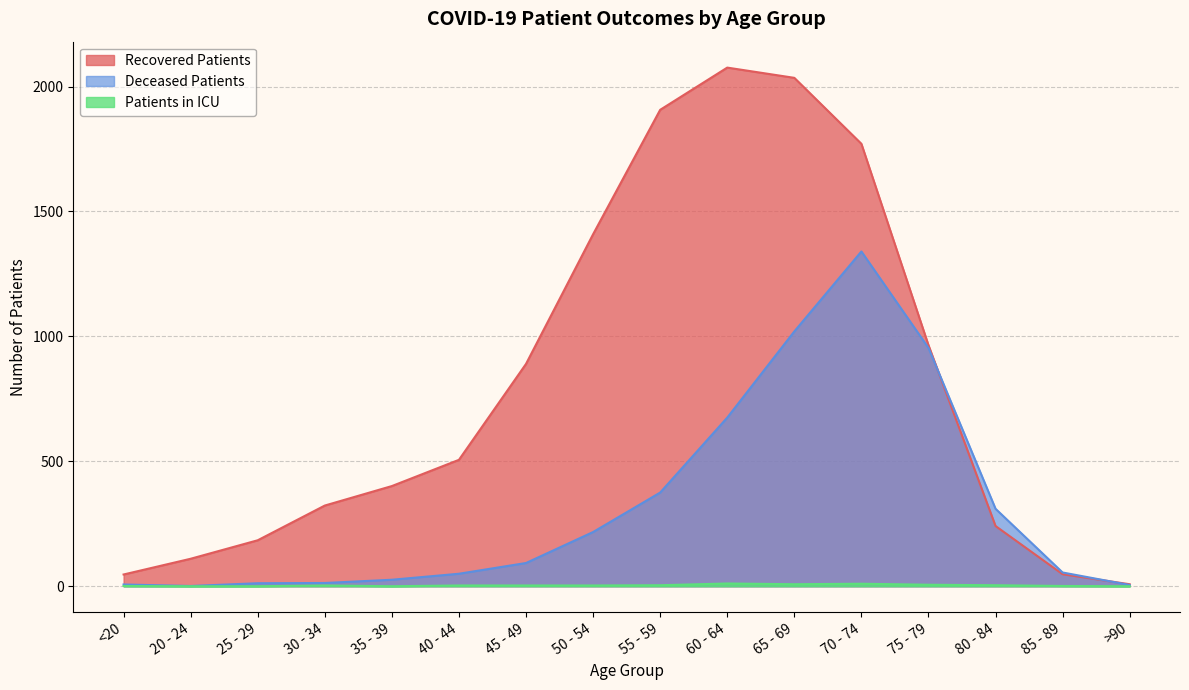

At which label does recovered_patients reach its peak?

60 - 64